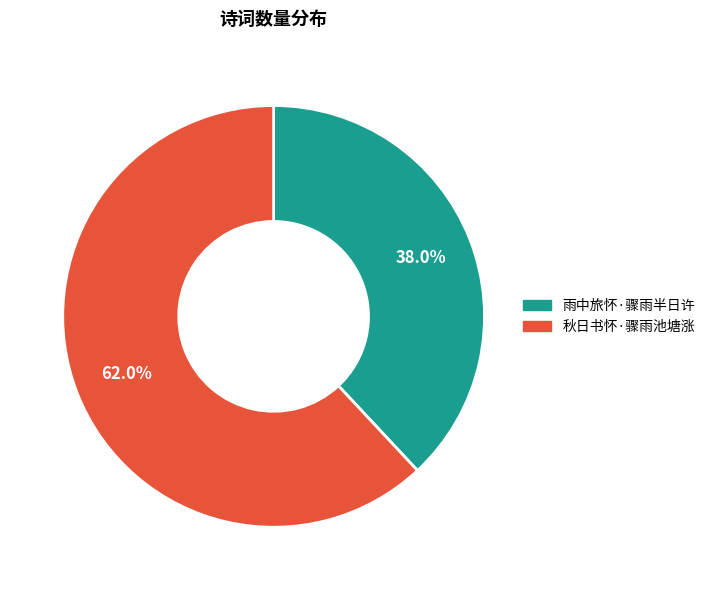

To the nearest percent, what is the difference between the 雨中旅怀·骤雨半日许 and 秋日书怀·骤雨池塘涨 slice percentages?

24%